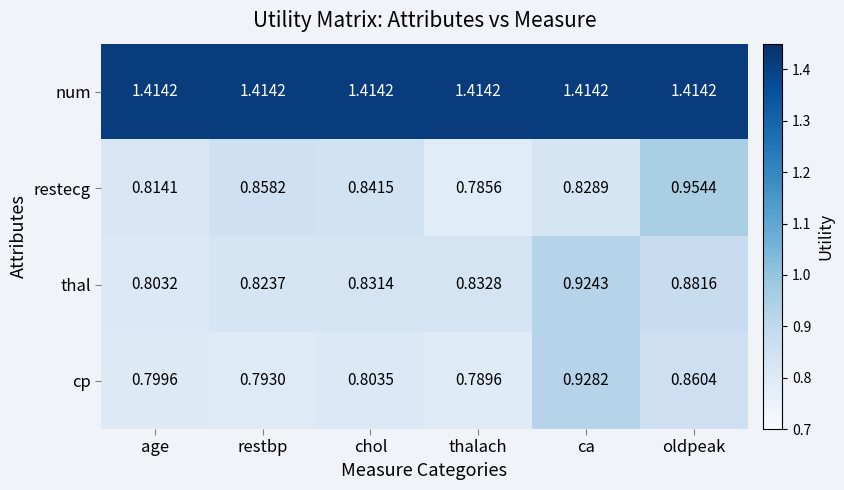

Which series has the widest spread of values?

restecg